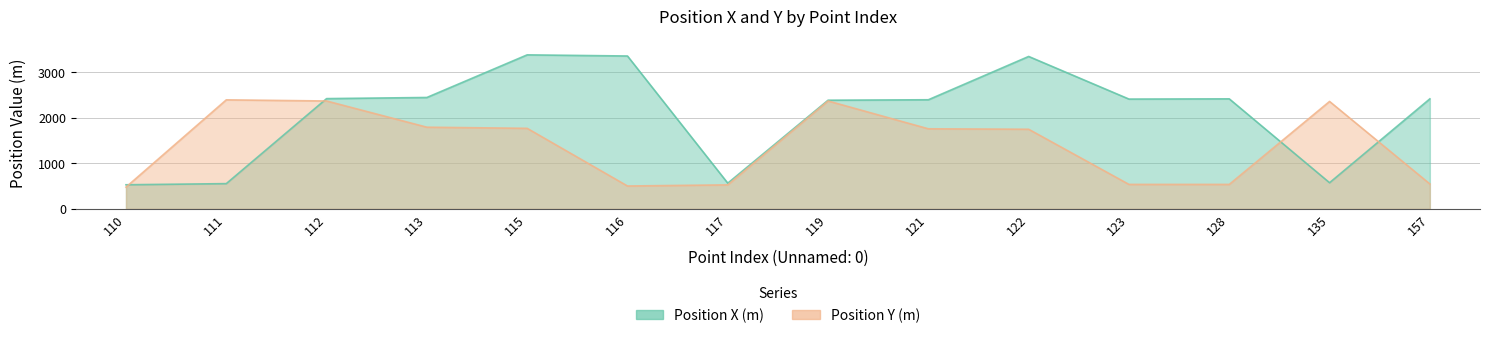

At which category is the sum across all series the highest?

115